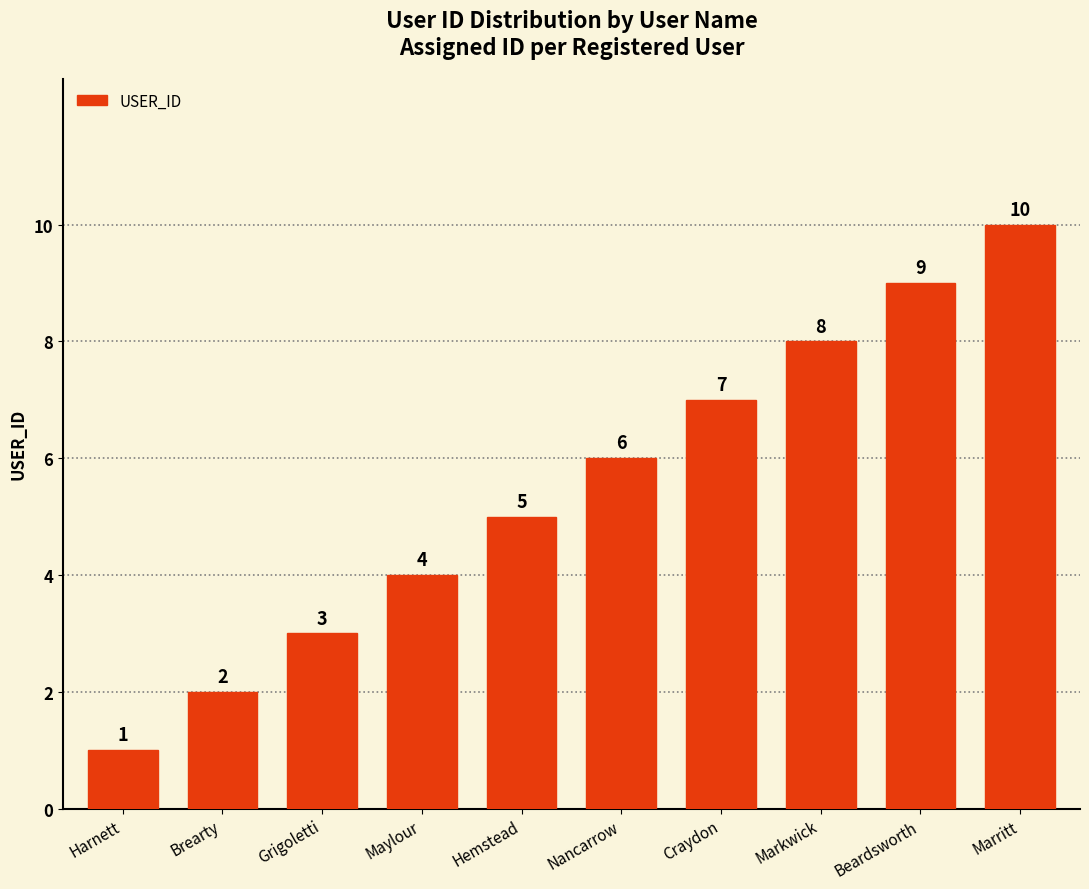

What is the change in value from Craydon to Markwick?

+1